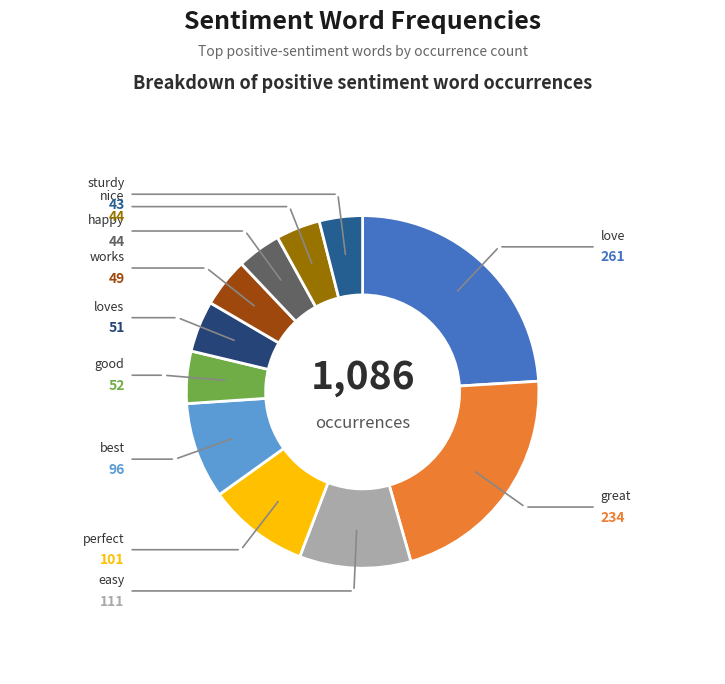

Is there any slice that represents more than half of the pie?

No